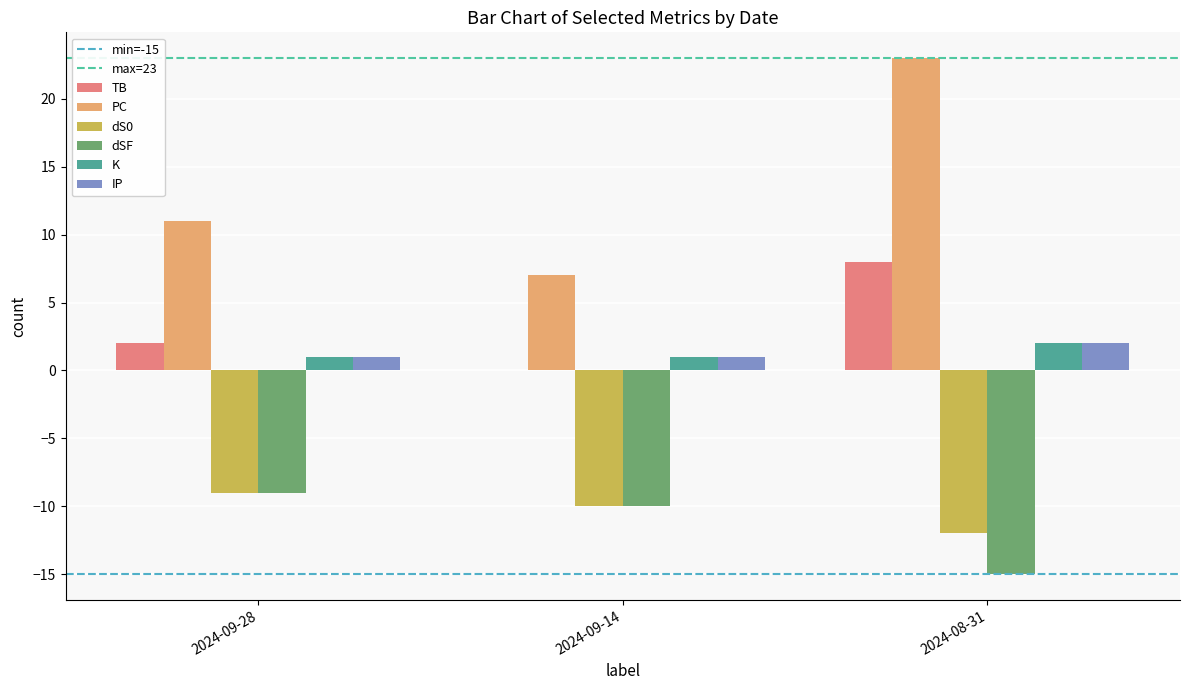

The IP series shows 1 at 2024-09-28. True or false?

True